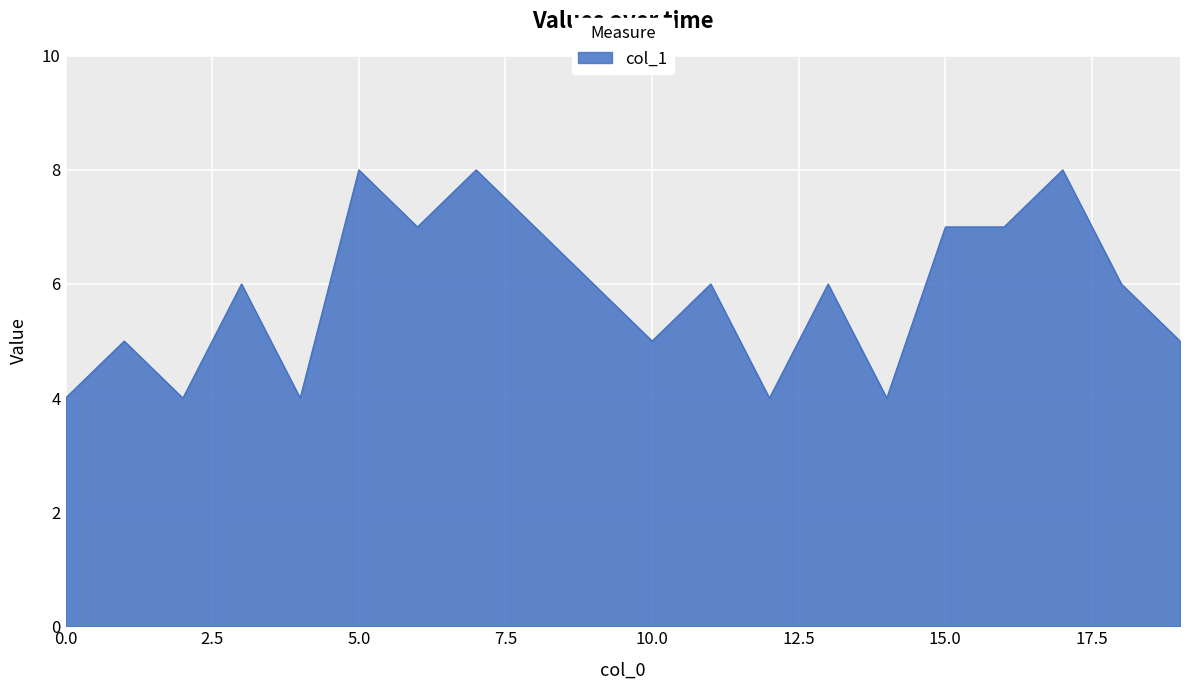

What is the minimum value shown in the chart?

4